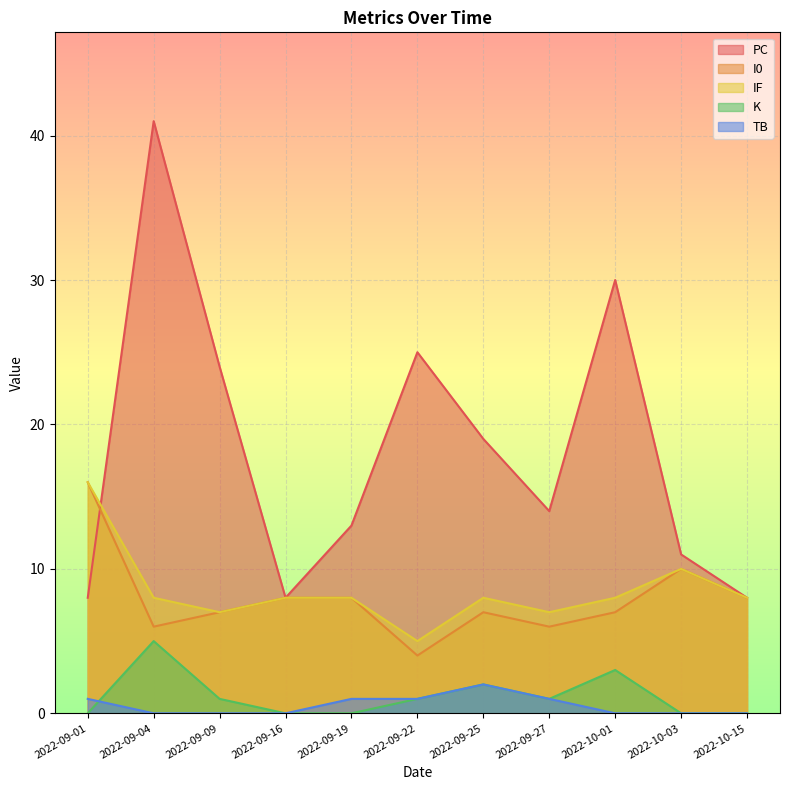

True or false: K has a value of 0 at 2022-09-19.

True